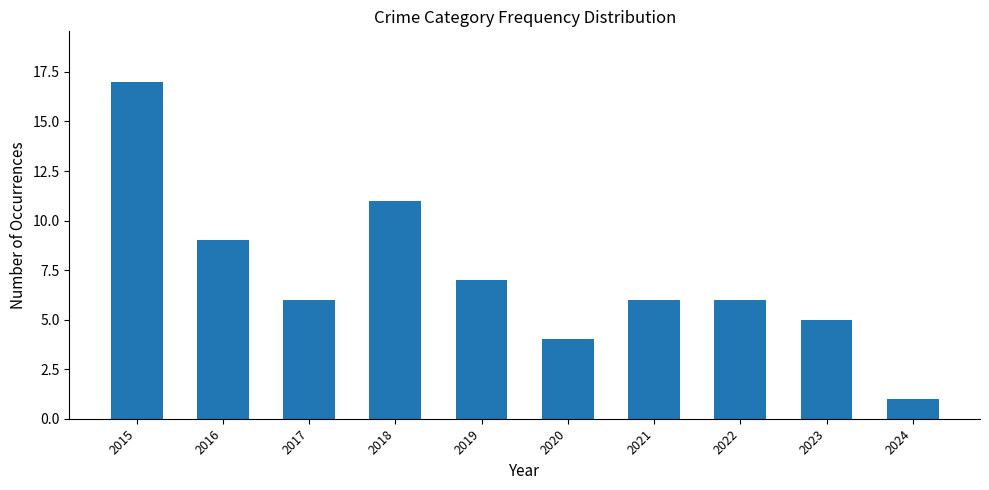

True or false: the data shows 9 at 2019.

False